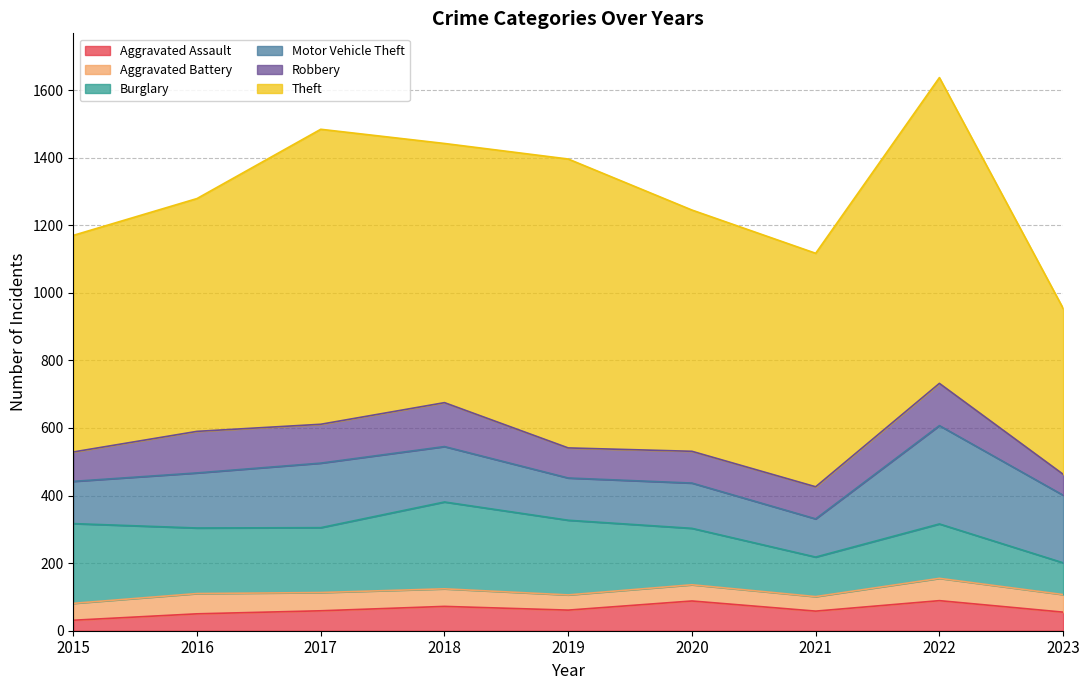

Which label corresponds to the largest value in the chart?

2022